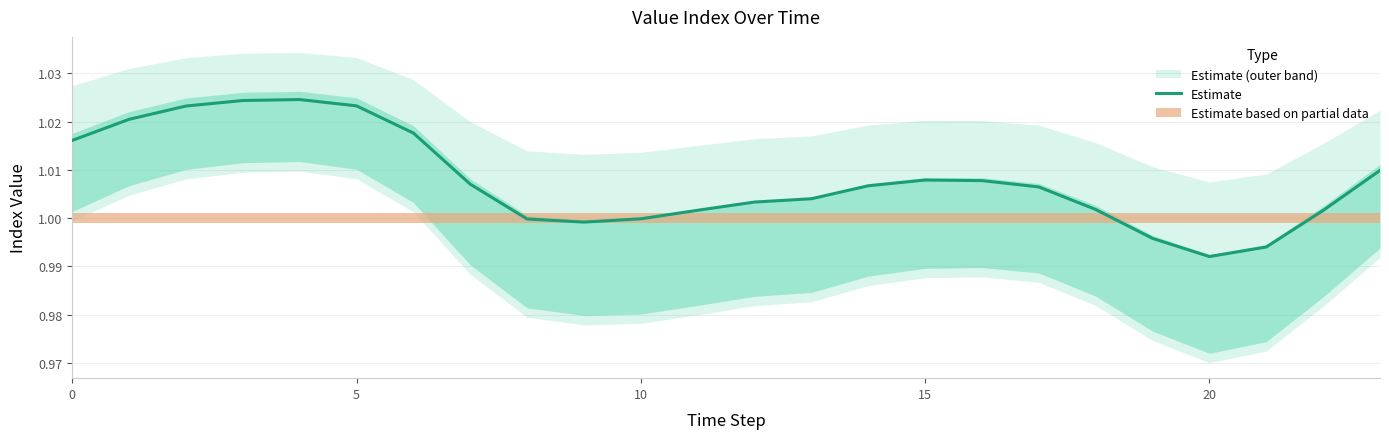

Reading left to right, extract all data points from this chart.

1.0	1.0	1.0	1.0	1.0	1.0	1.0	1.0	1.0	1.0	1.0	1.0	1.0	1.0	1.0	1.0	1.0	1.0	1.0	1.0	1.0	1.0	1.0	1.0